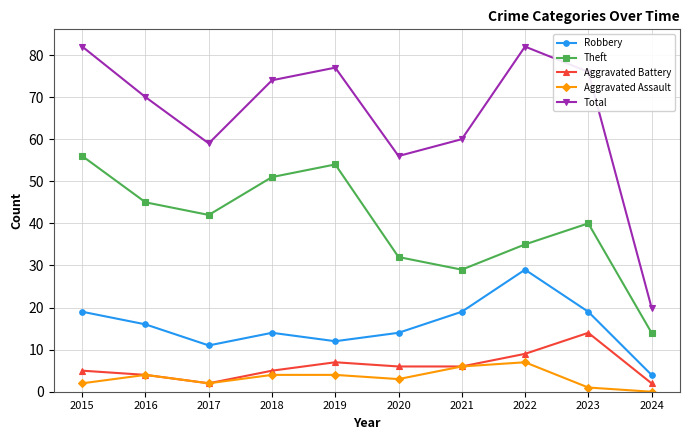

At which label does Theft reach its peak?

2015